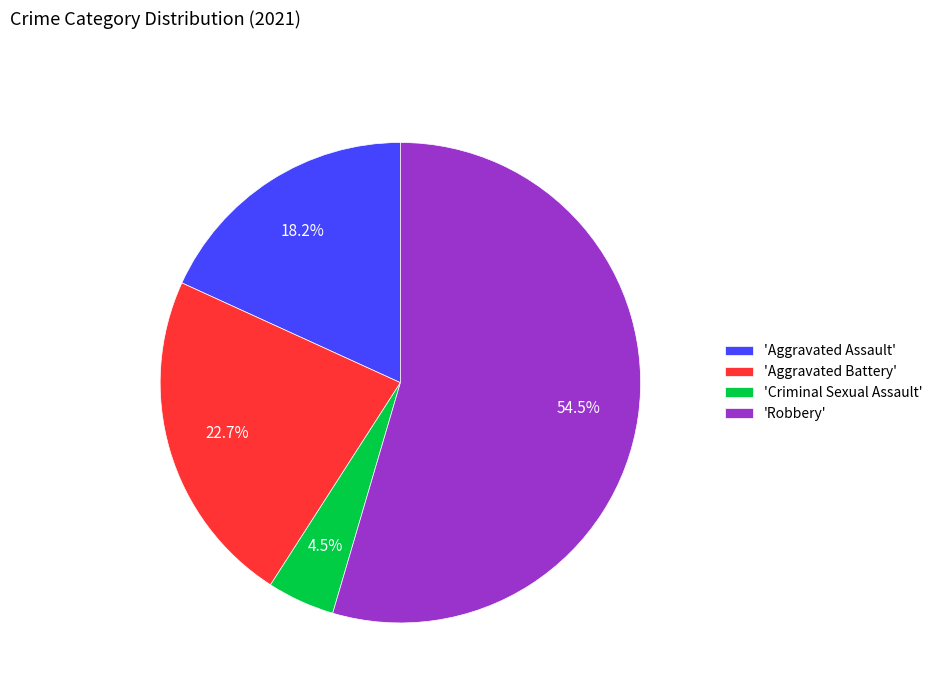

What is the ratio of the value at 'Aggravated Assault' to the value at 'Aggravated Battery'?

0.8